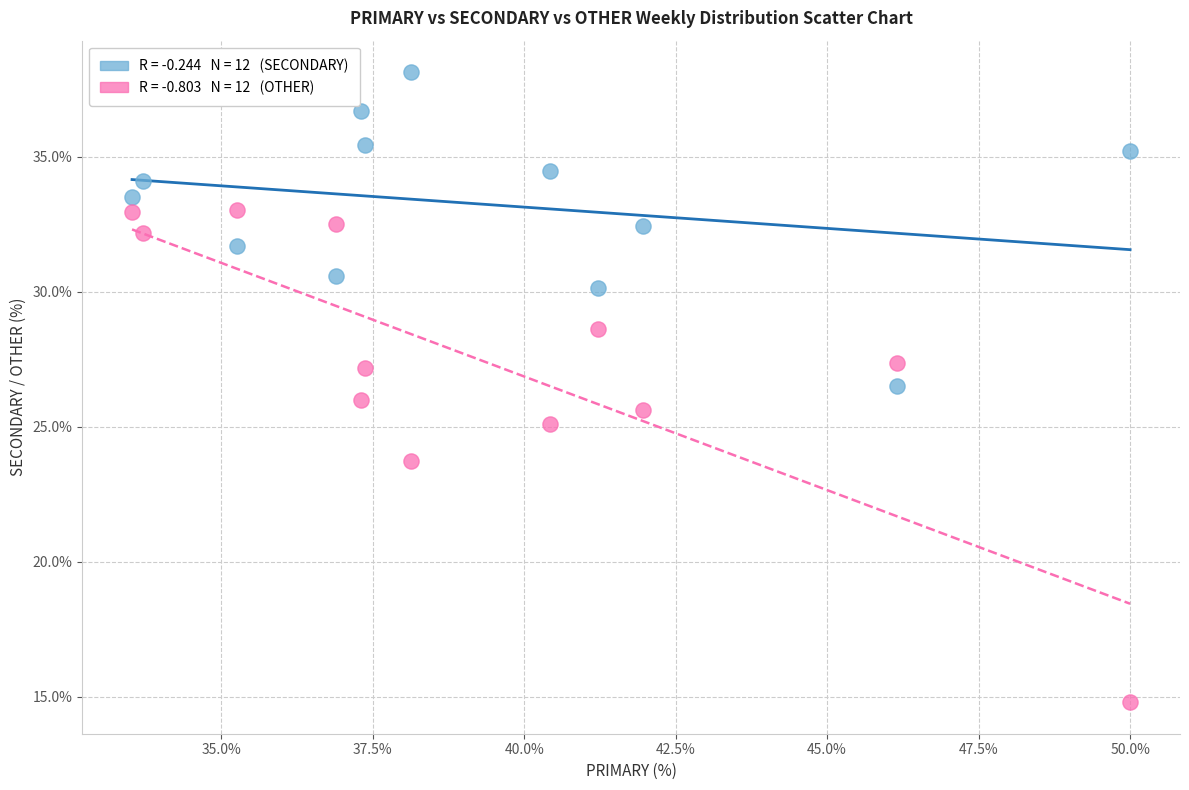

Across all data points, what is the range of Y values (max minus min)?

23.4